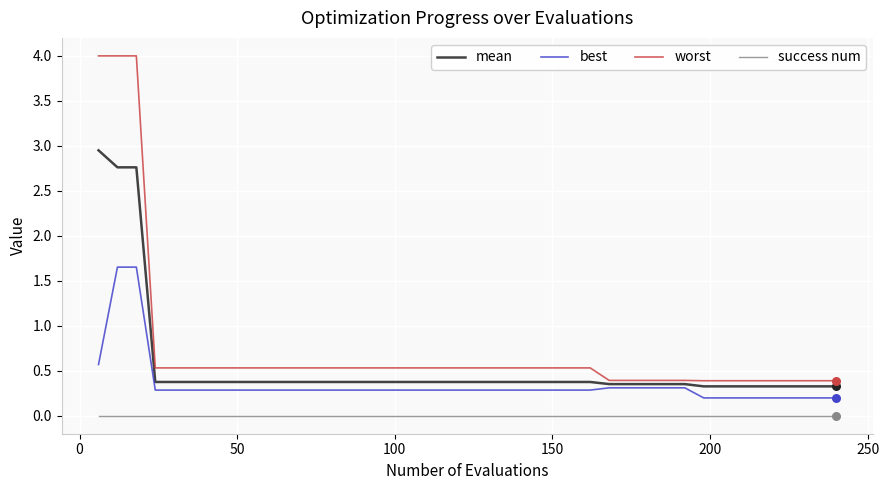

Which series has the largest range (max minus min)?

worst